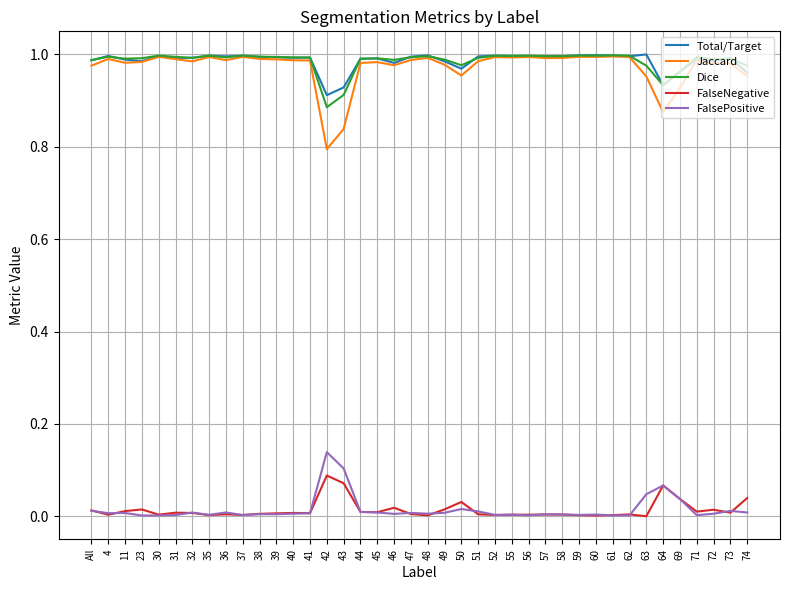

True or false: Jaccard and FalseNegative intersect in this chart.

False